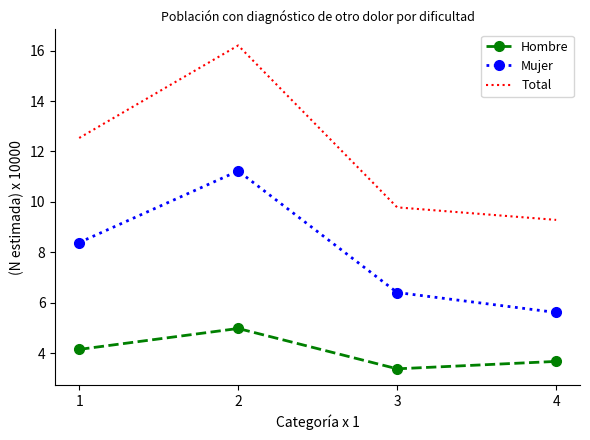

Reading right to left, transcribe all the data shown in this chart.

Hombre: 4=3.7	3=3.4	2=5.0	1=4.1
Mujer: 4=5.6	3=6.4	2=11.2	1=8.4
Total: 4=9.3	3=9.8	2=16.2	1=12.5